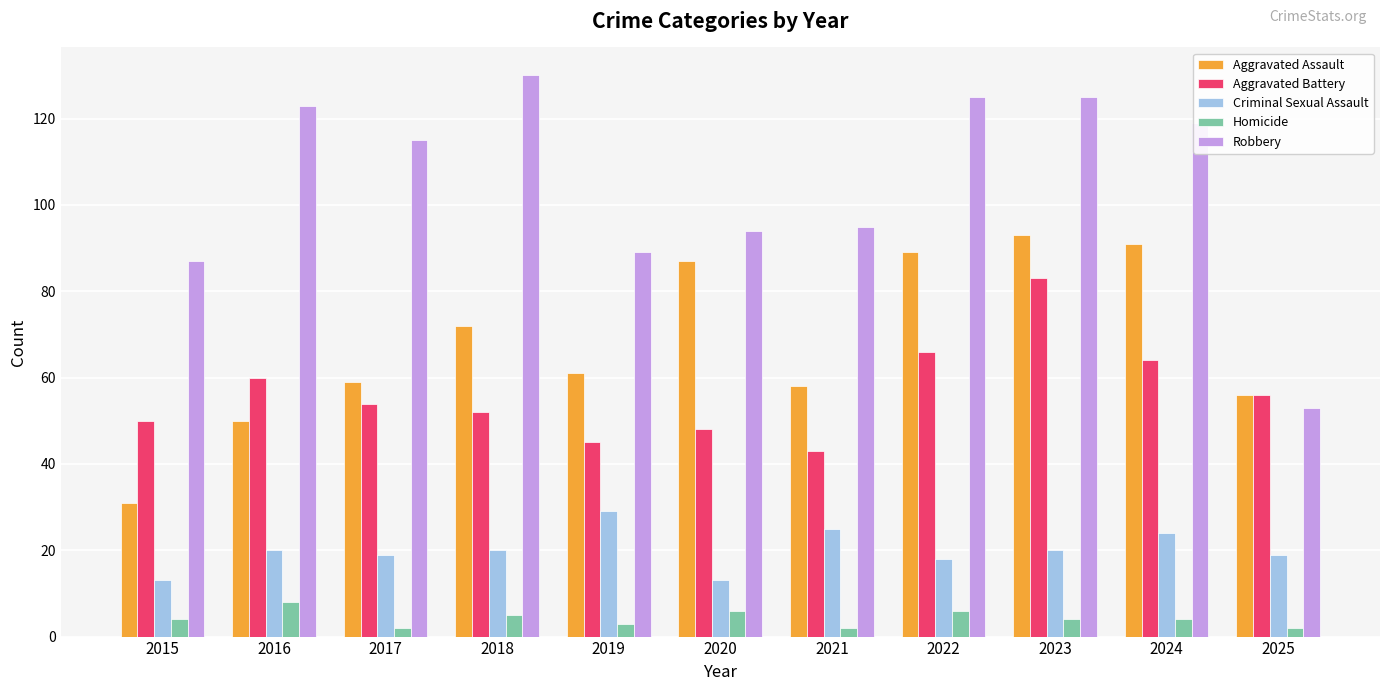

What are all the series names shown in the legend?

Aggravated Assault, Aggravated Battery, Criminal Sexual Assault, Homicide, Robbery